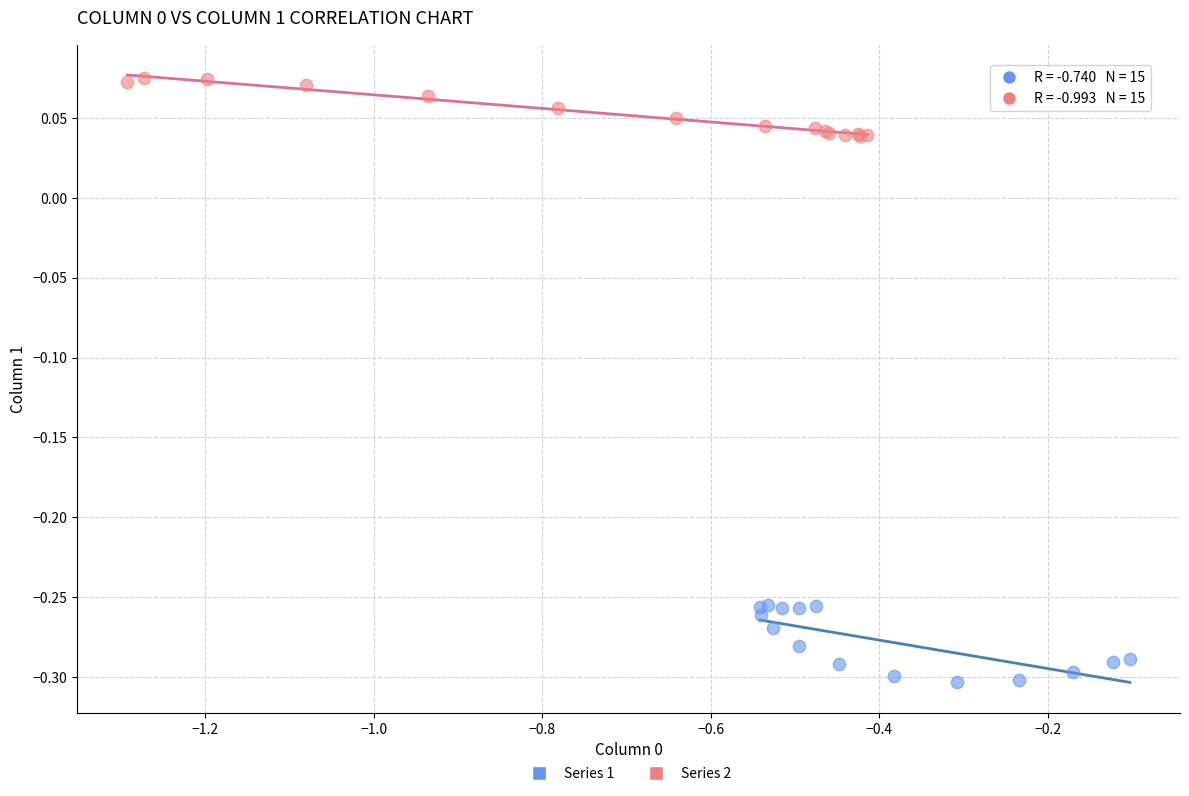

What are all the series names shown in the legend?

Series 1, Series 2